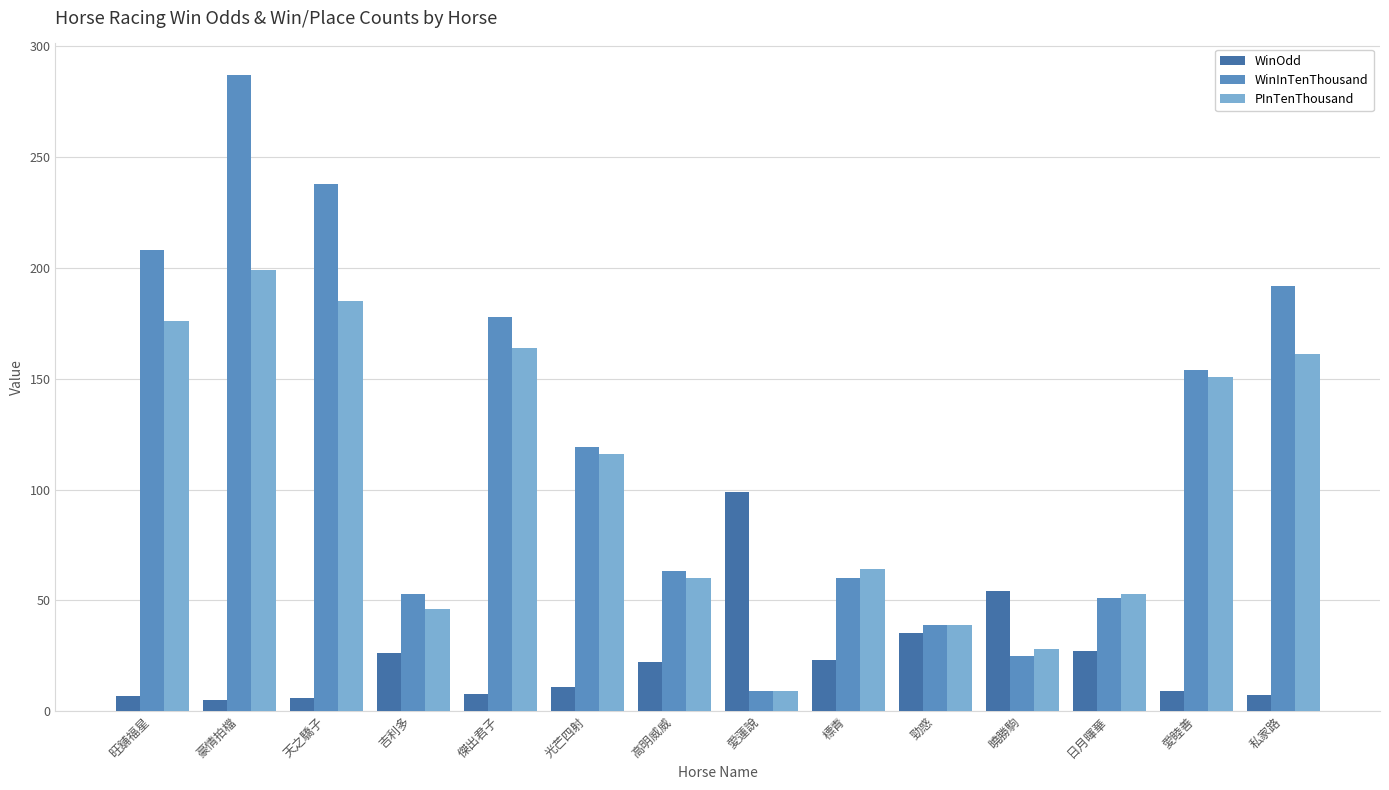

What is the approximate value of WinInTenThousand at 傑出君子?

178.0